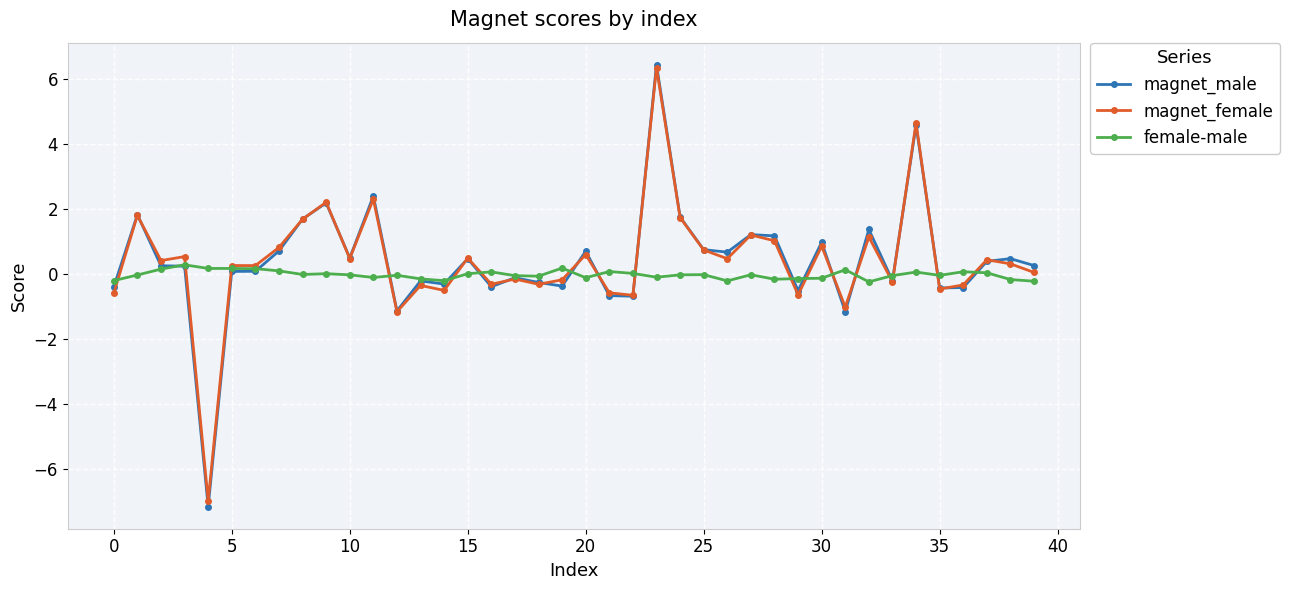

How many lines are shown in the chart?

3